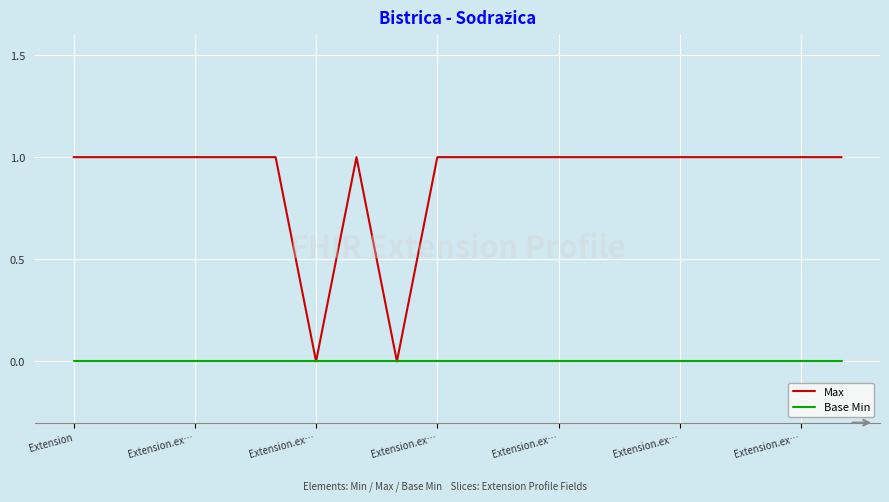

How many lines are shown in the chart?

2